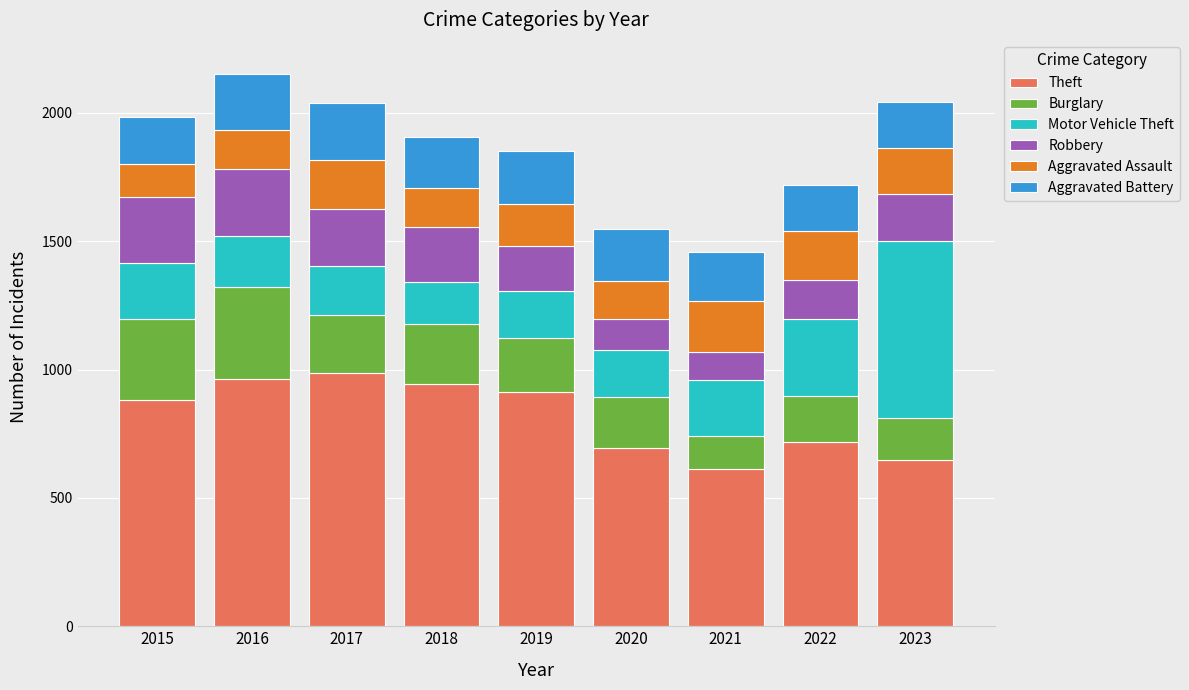

What is the difference between the maximum and second lowest values in the Theft series?

337